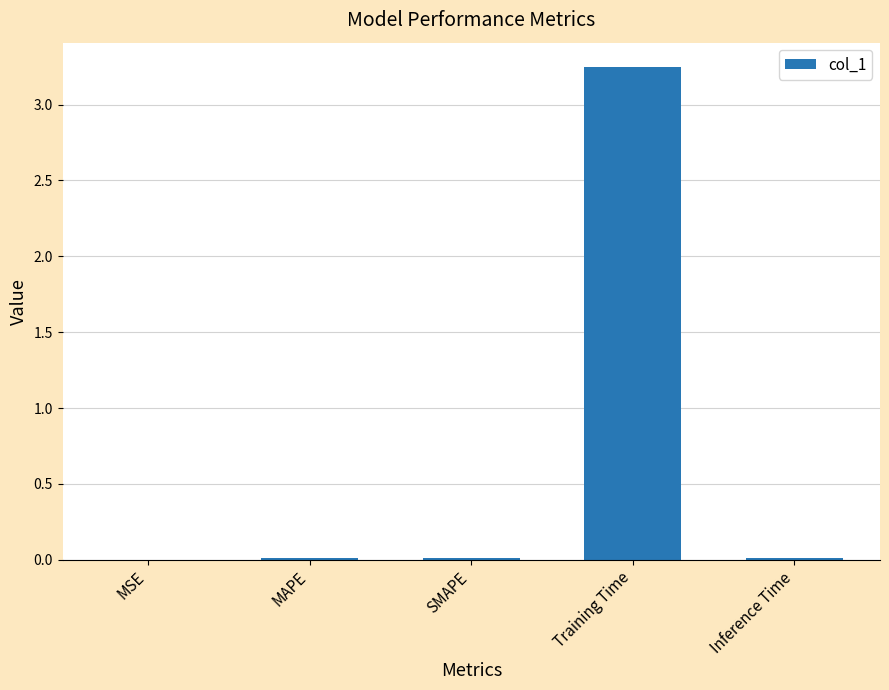

Are the bars horizontal?

No